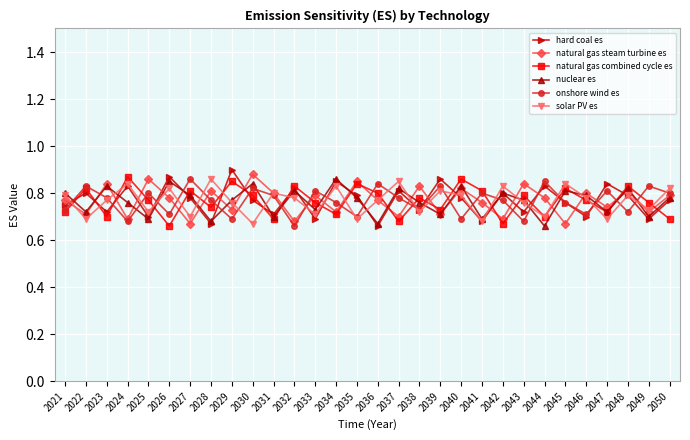

Which series has the largest range (max minus min)?

hard coal es